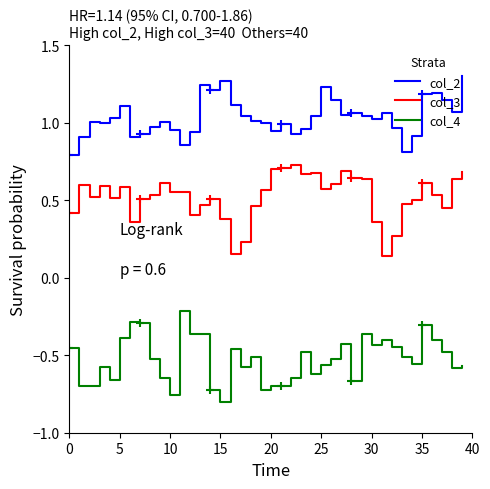

Which series has the largest total across all categories?

col_2